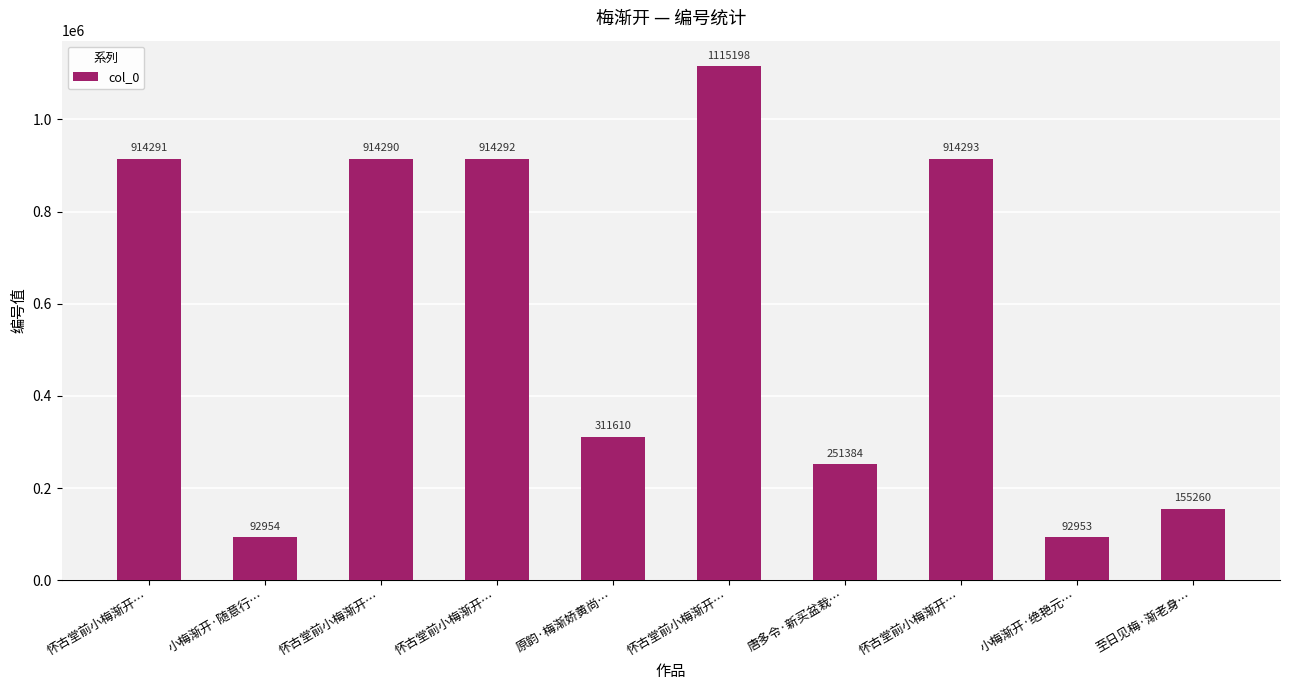

How many data points does each series have?

10